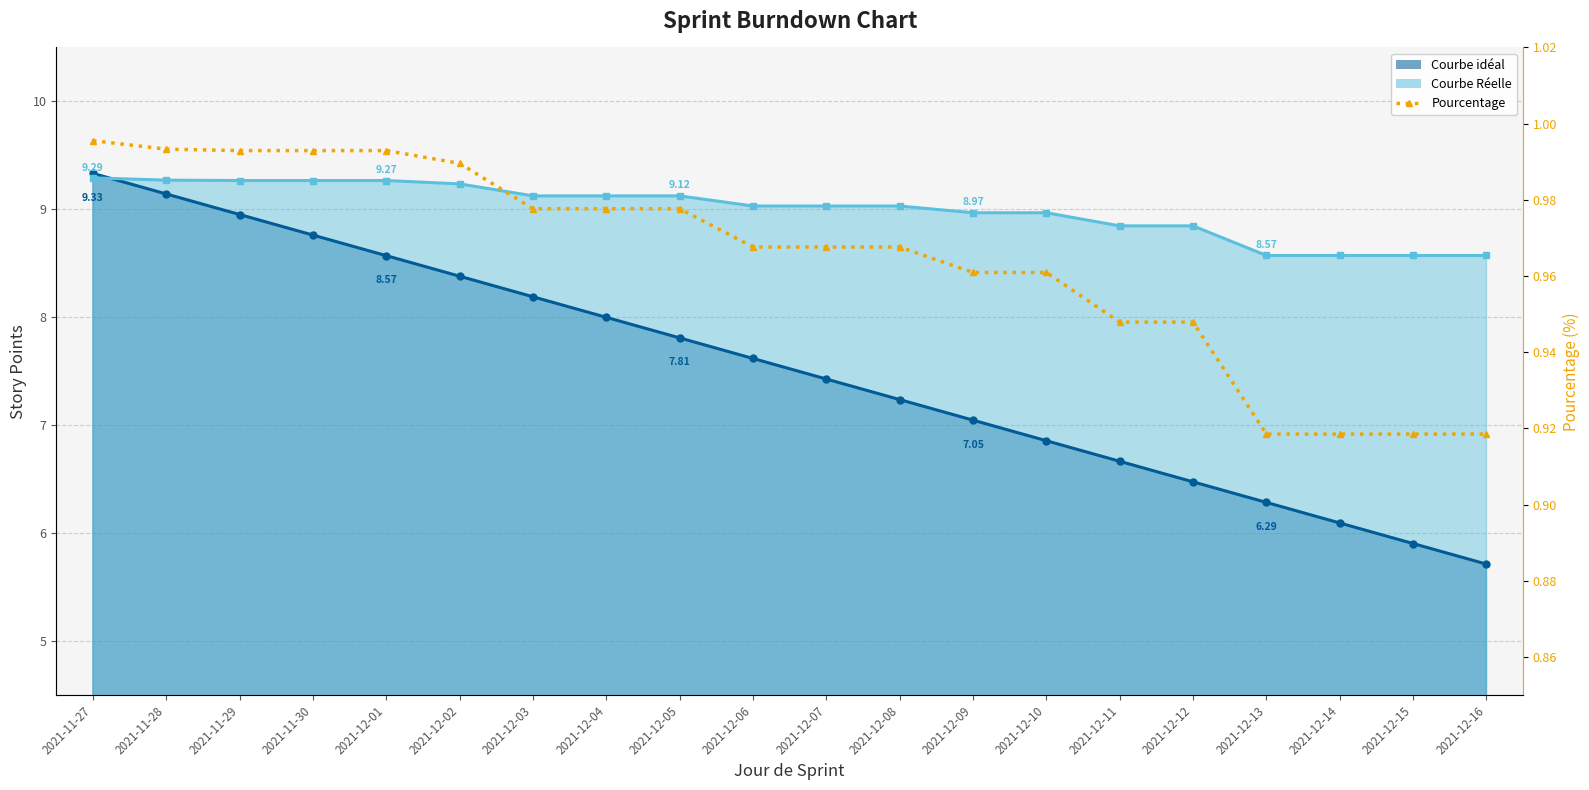

Reading left to right, extract all data points from this chart.

2021-11-27=1.0	2021-11-28=1.0	2021-11-29=1.0	2021-11-30=1.0	2021-12-01=1.0	2021-12-02=1.0	2021-12-03=1.0	2021-12-04=1.0	2021-12-05=1.0	2021-12-06=1.0	2021-12-07=1.0	2021-12-08=1.0	2021-12-09=1.0	2021-12-10=1.0	2021-12-11=0.9	2021-12-12=0.9	2021-12-13=0.9	2021-12-14=0.9	2021-12-15=0.9	2021-12-16=0.9